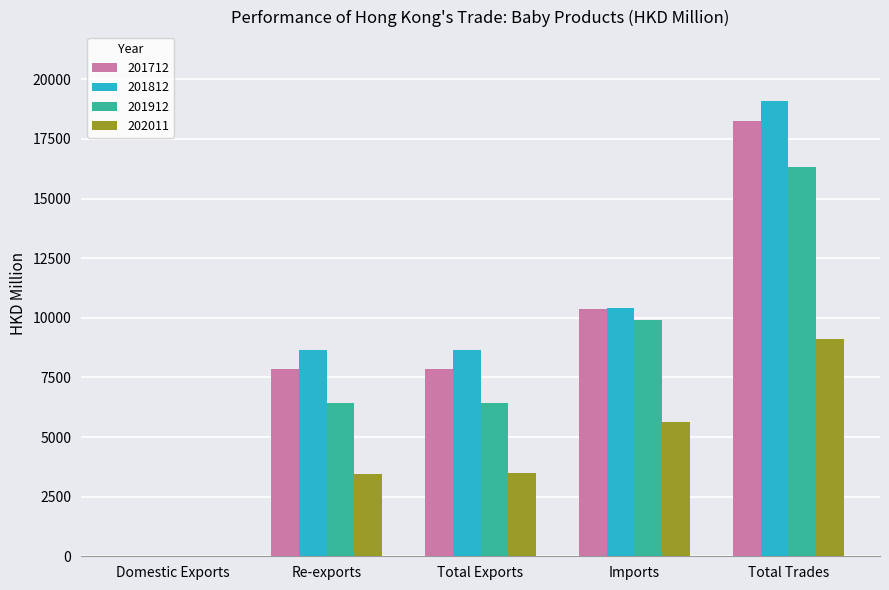

How many groups of bars are there?

5